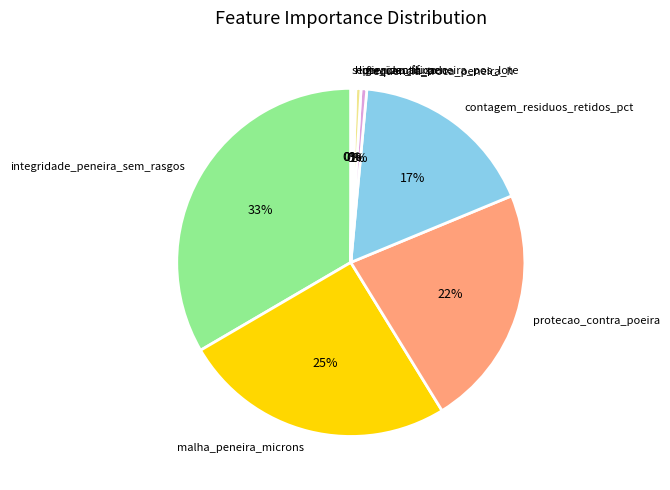

To the nearest percent, what is the average slice percentage?

12%